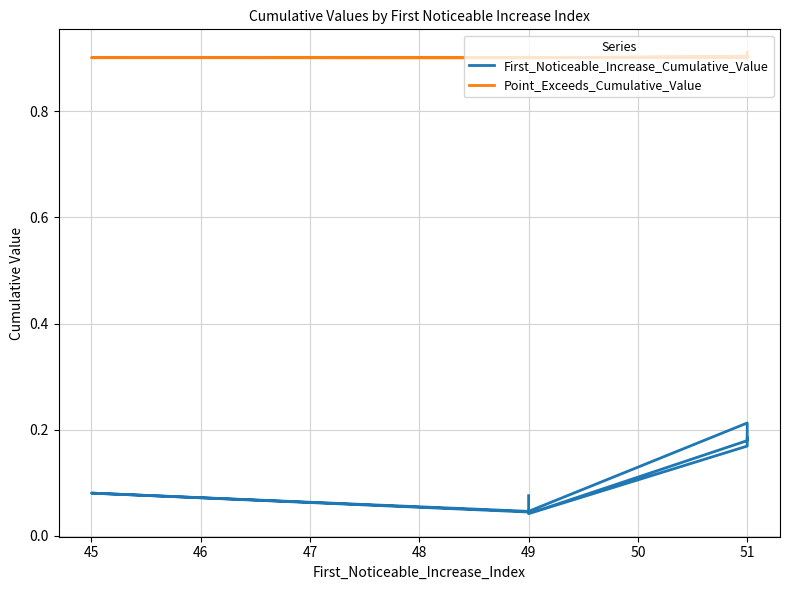

Which series has the largest total across all categories?

Point_Exceeds_Cumulative_Value